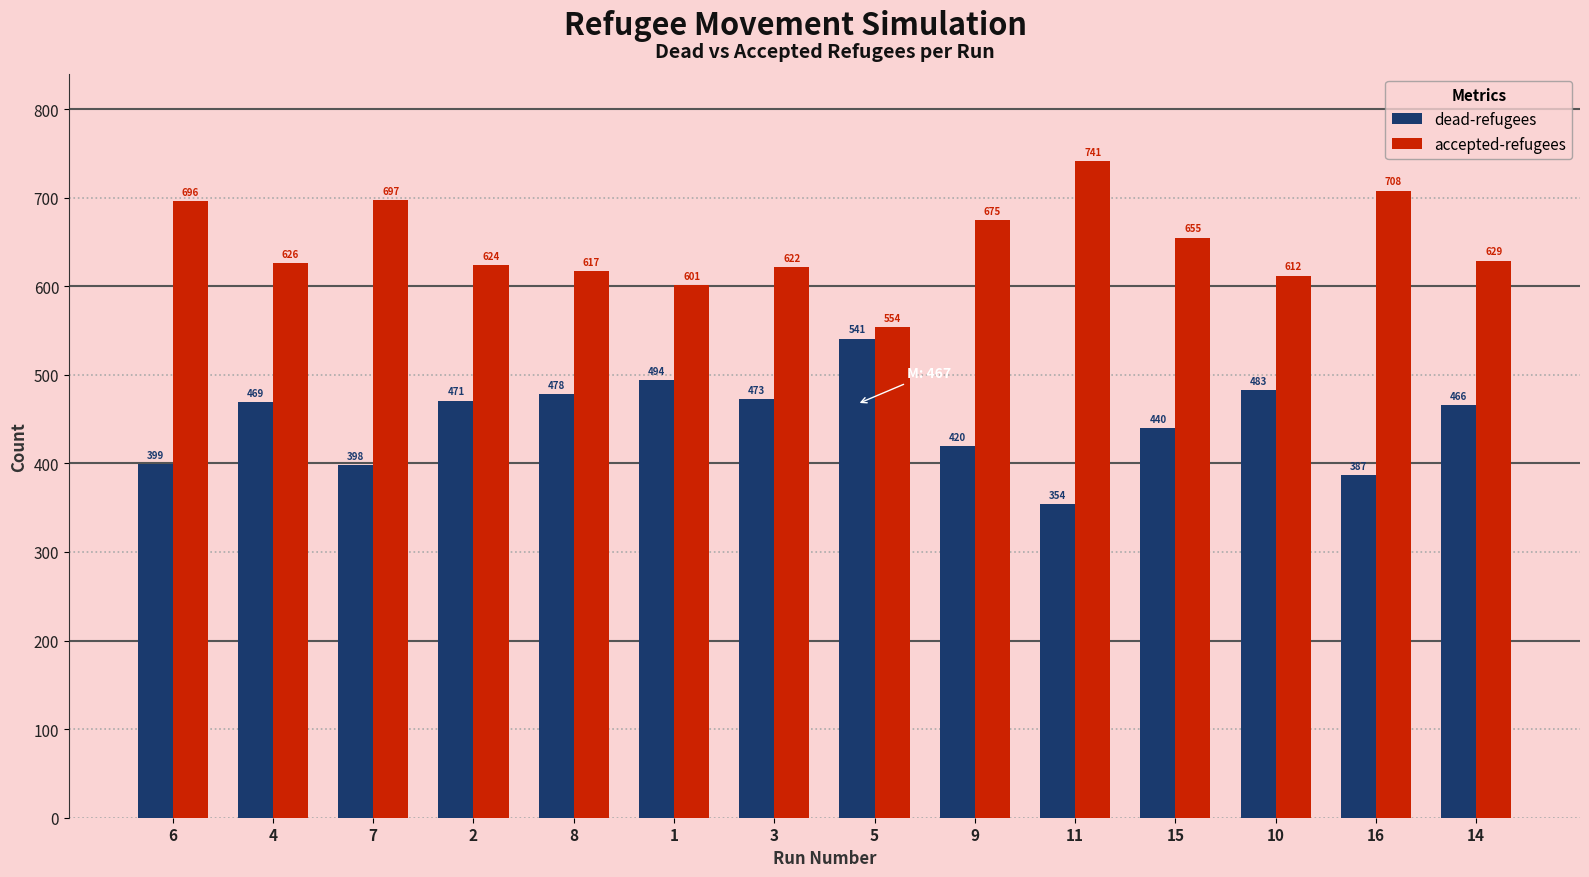

Read the accepted-refugees value at 11.

741